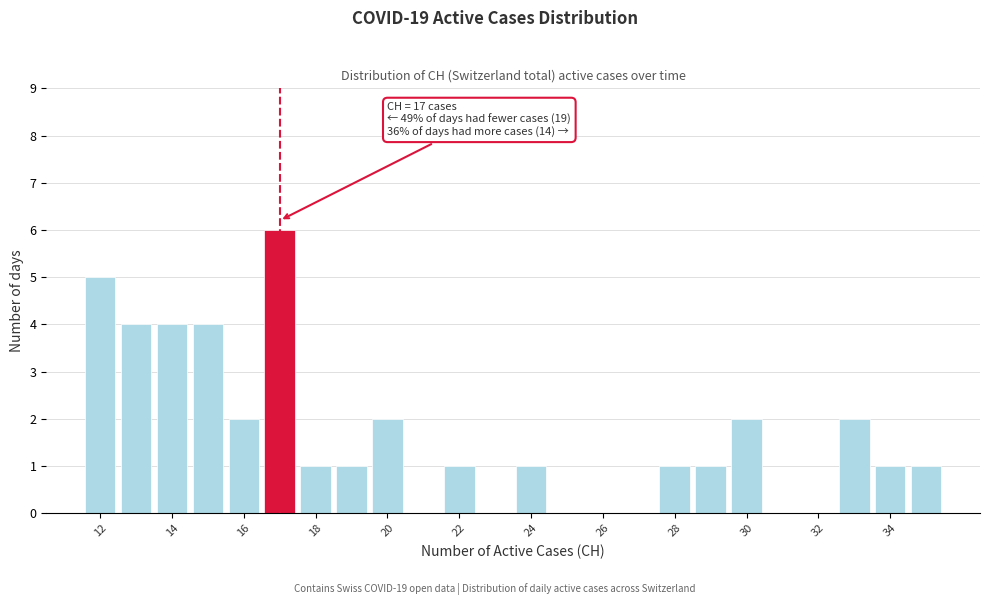

Which range on the x-axis has the tallest bar?

16.5 to 17.5